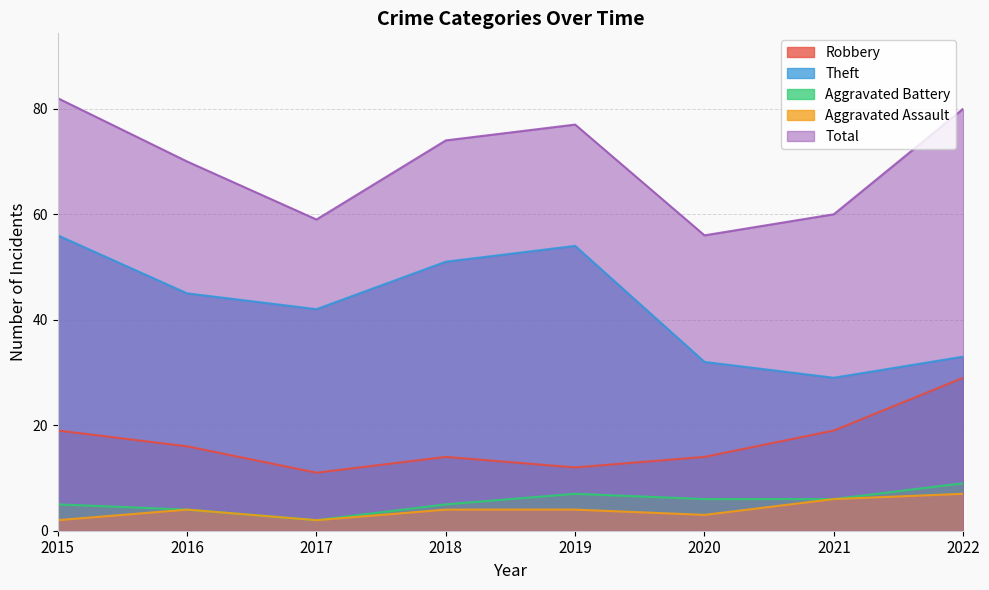

Reading left to right, list all the values displayed in this chart.

Robbery: 2015=19	2016=16	2017=11	2018=14	2019=12	2020=14	2021=19	2022=29
Theft: 2015=56	2016=45	2017=42	2018=51	2019=54	2020=32	2021=29	2022=33
Aggravated Battery: 2015=5	2016=4	2017=2	2018=5	2019=7	2020=6	2021=6	2022=9
Aggravated Assault: 2015=2	2016=4	2017=2	2018=4	2019=4	2020=3	2021=6	2022=7
Total: 2015=82	2016=70	2017=59	2018=74	2019=77	2020=56	2021=60	2022=80